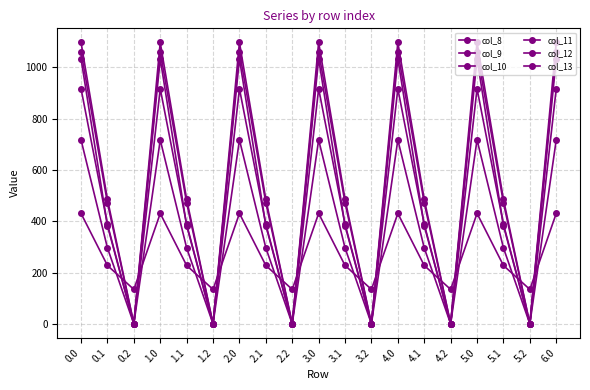

What is the sum of the col_10 values at 4.1 and 5.2?

388.1